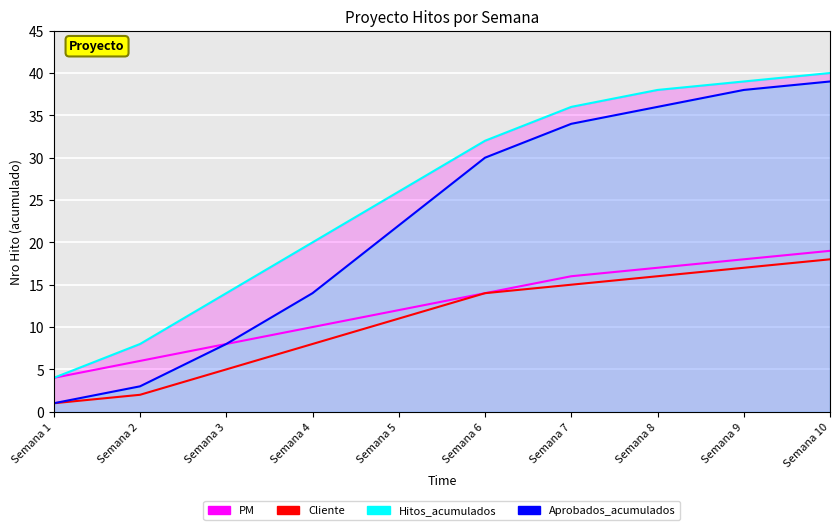

How many values in the Cliente series exceed 14?

4